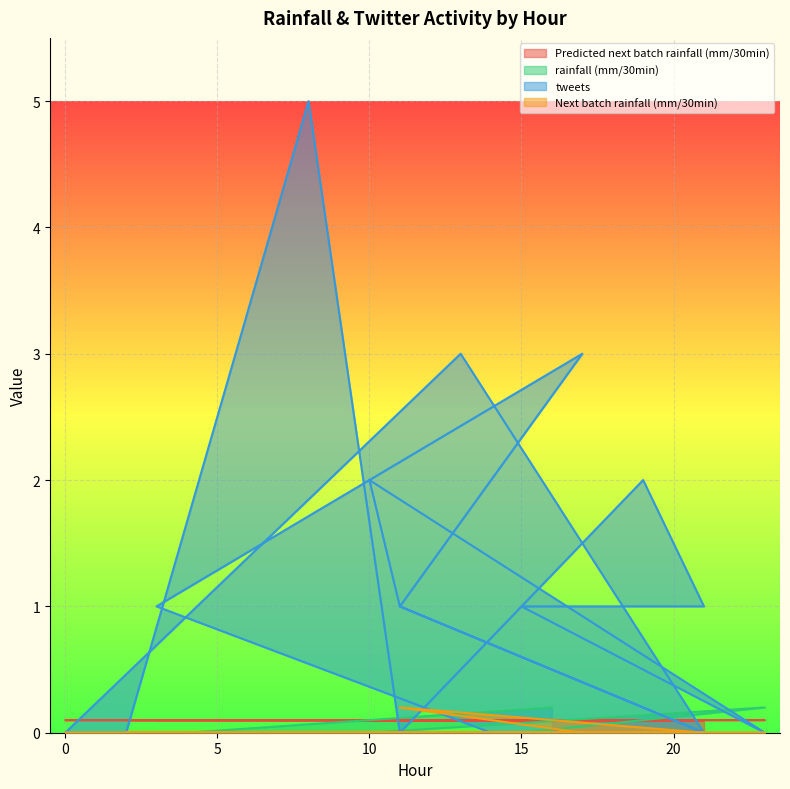

What is the label of the 14th point from the left?

8